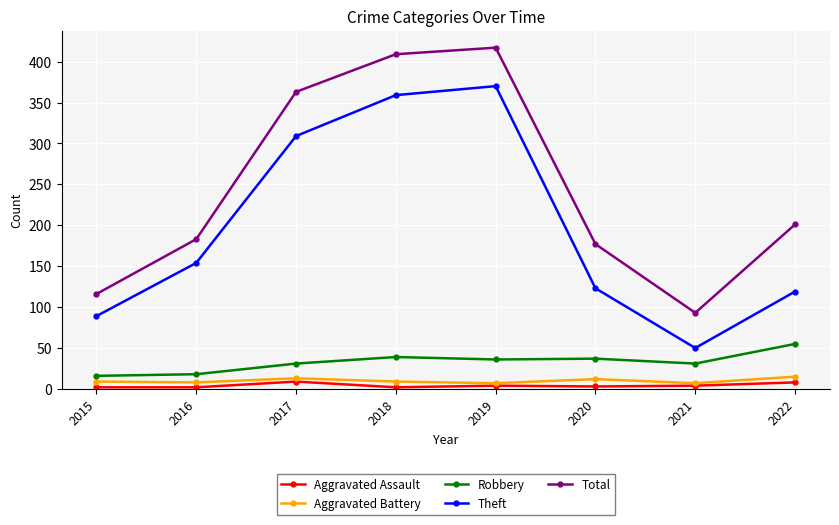

List the series in order of their peak value, lowest first.

Aggravated Assault, Aggravated Battery, Robbery, Theft, Total